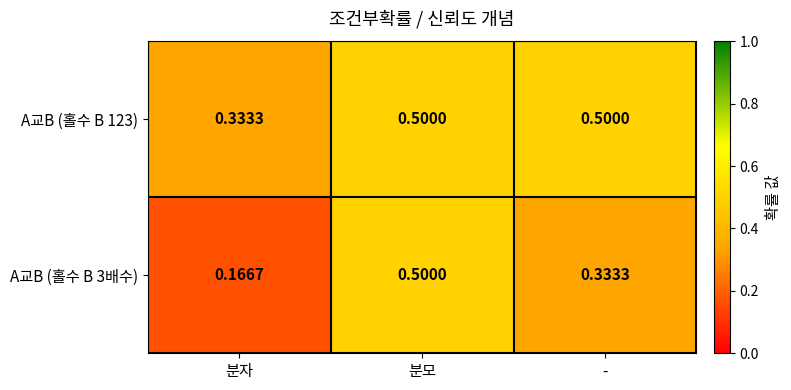

At which label is A교B (홀수 B 3배수) closest to 0?

분자